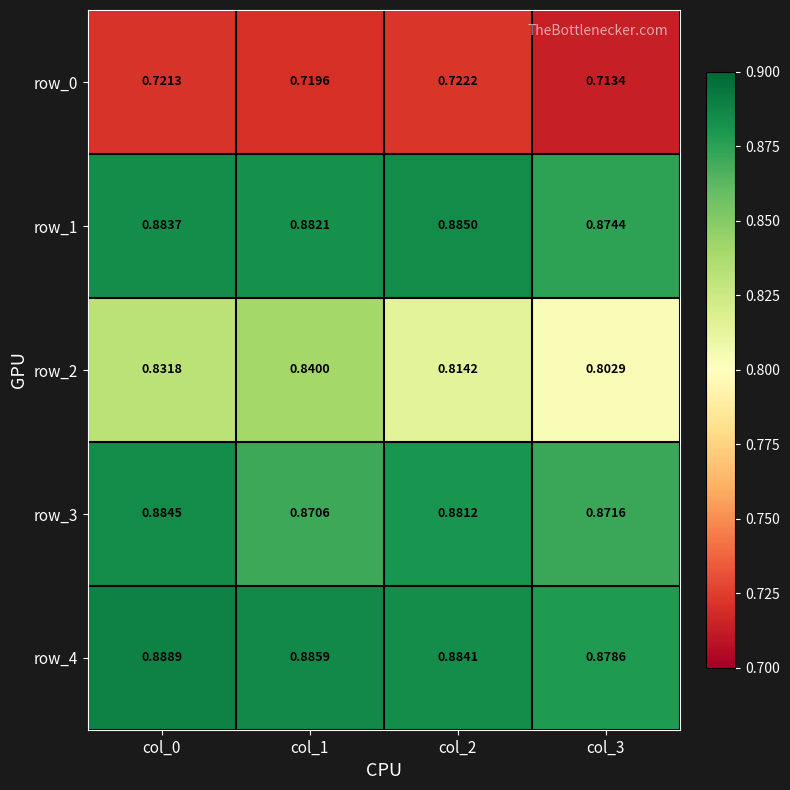

How many categories are shown in the chart?

4